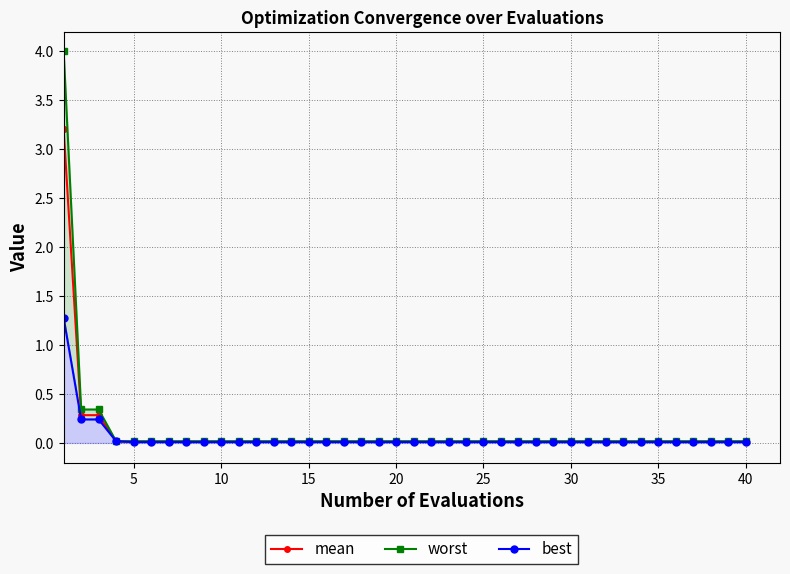

How many data points does each series have?

40